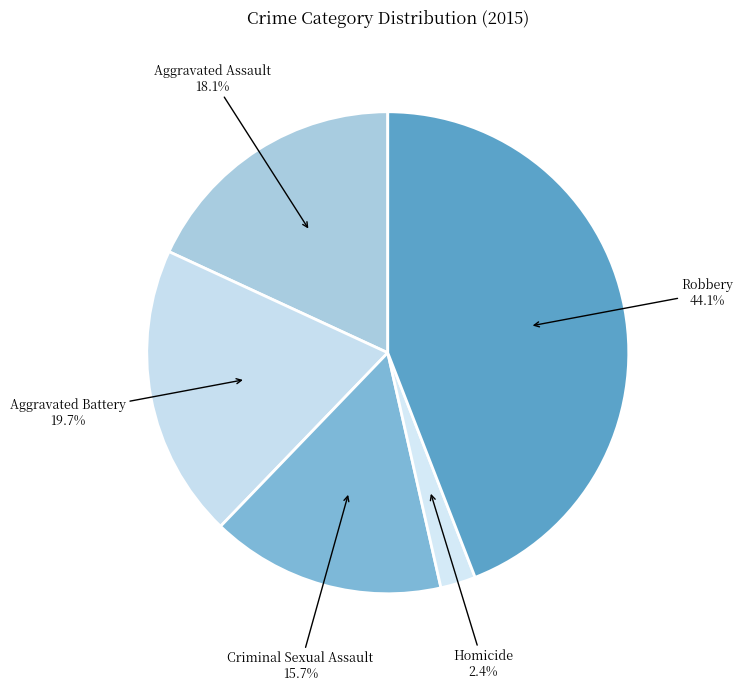

True or false: Robbery accounts for 51% of the total.

False